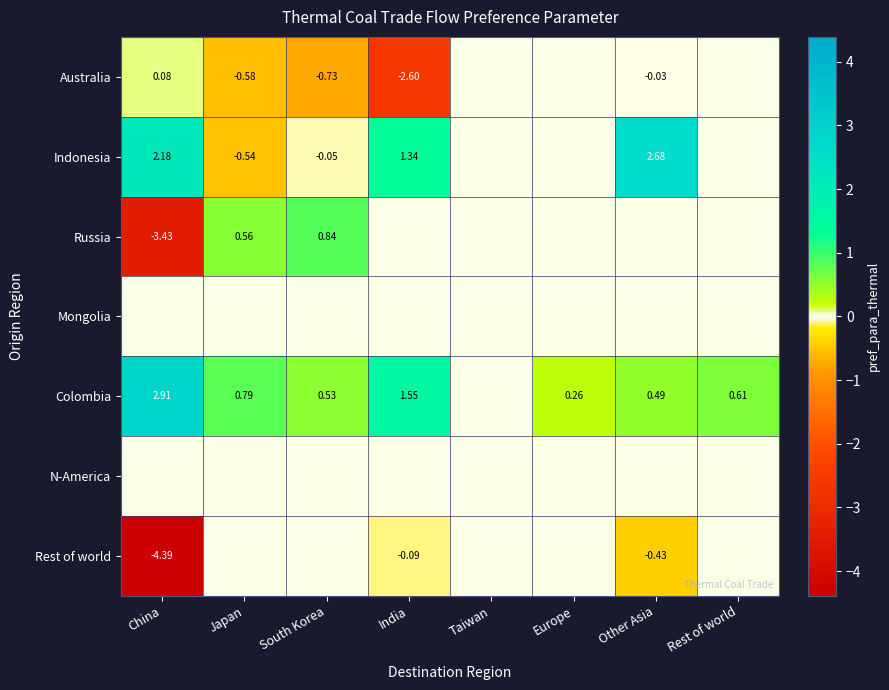

List the series in order of their peak value, highest first.

Colombia, Indonesia, Russia, Australia, Mongolia, N-America, Rest of world